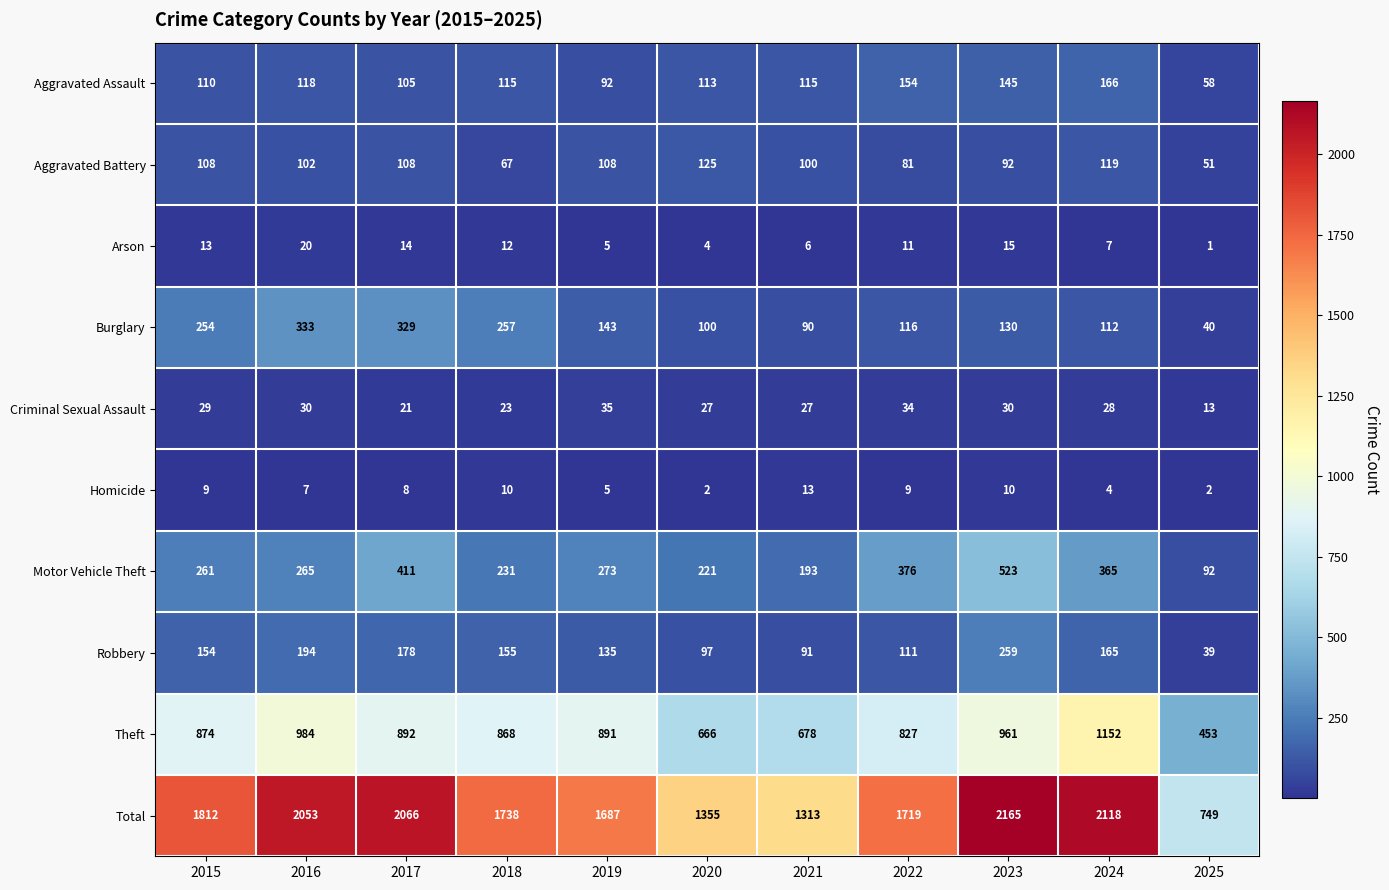

Which series has the largest total across all categories?

Total